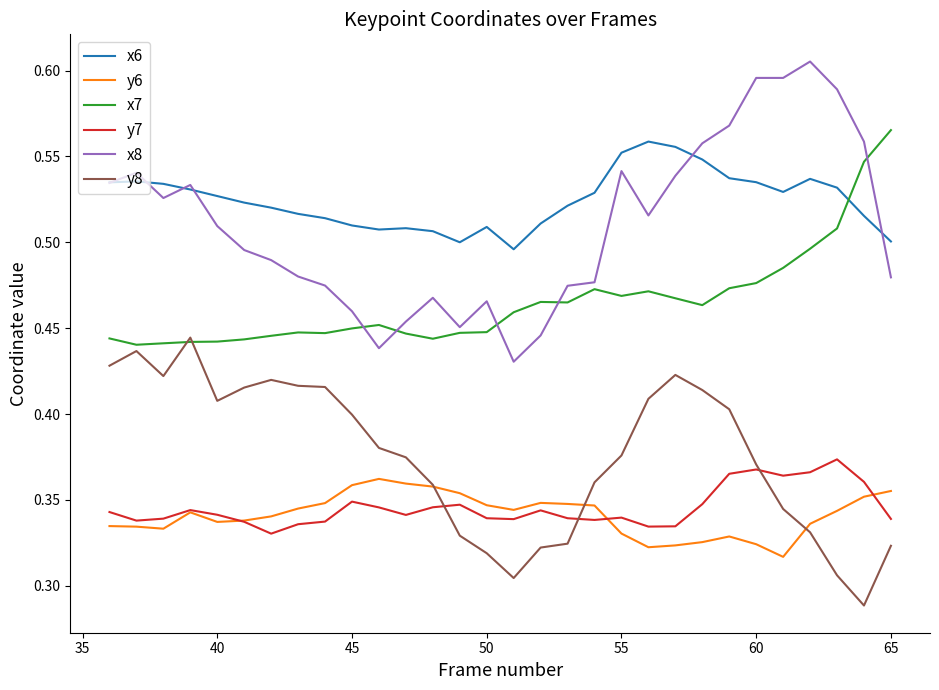

True or false: y6 and x6 intersect in this chart.

False